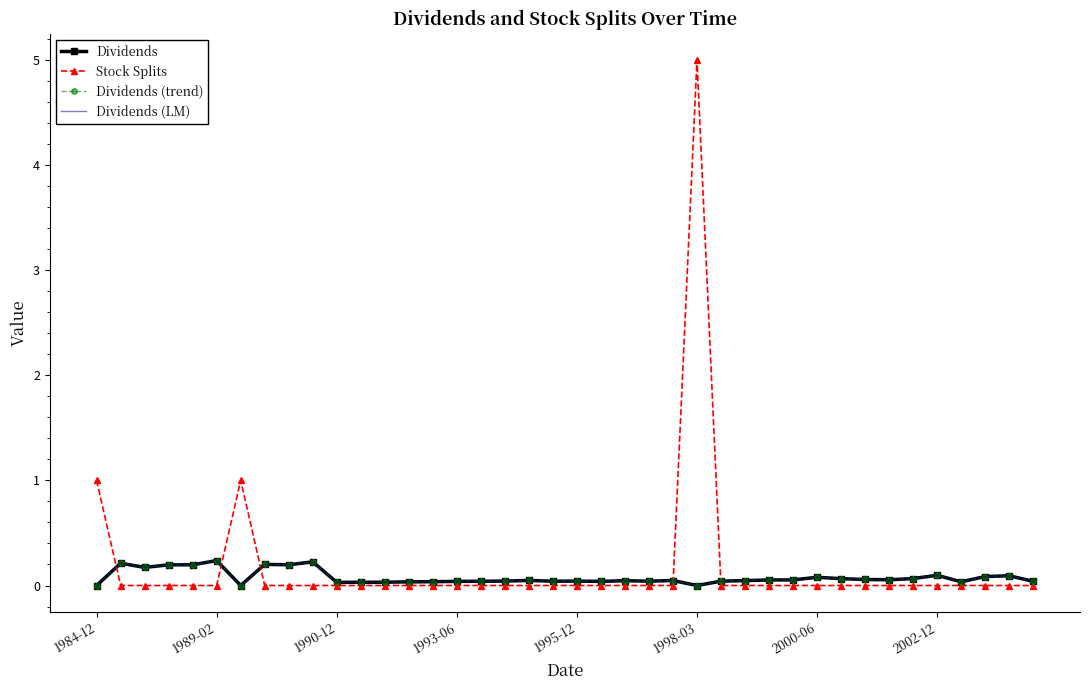

Which series has the widest spread of values?

Stock Splits